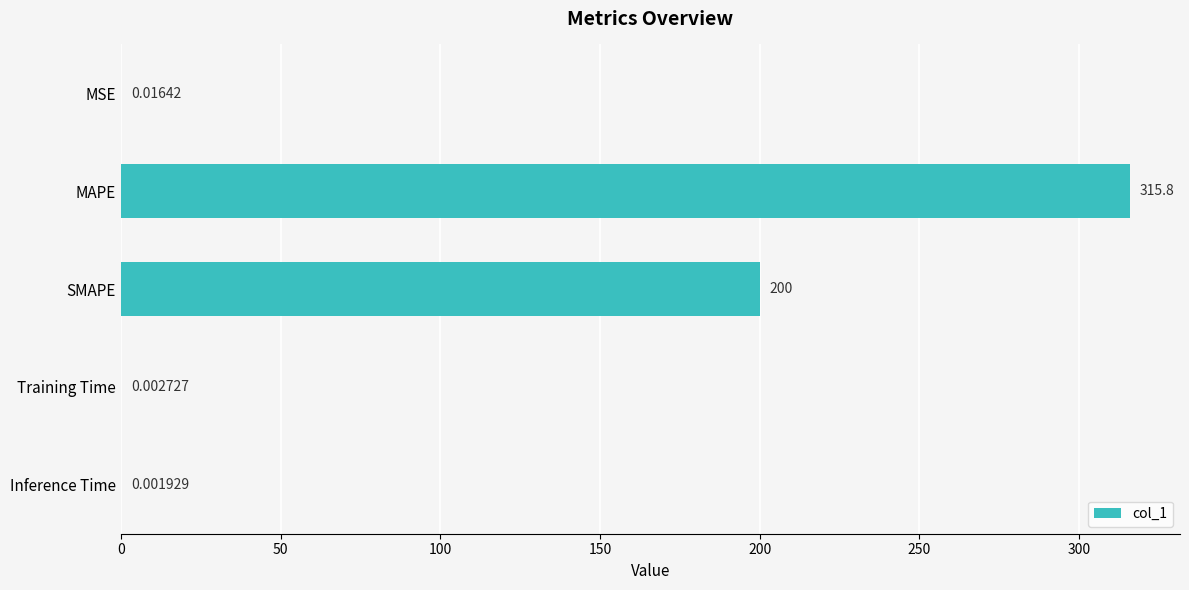

Where is the data nearest to the value 157?

SMAPE